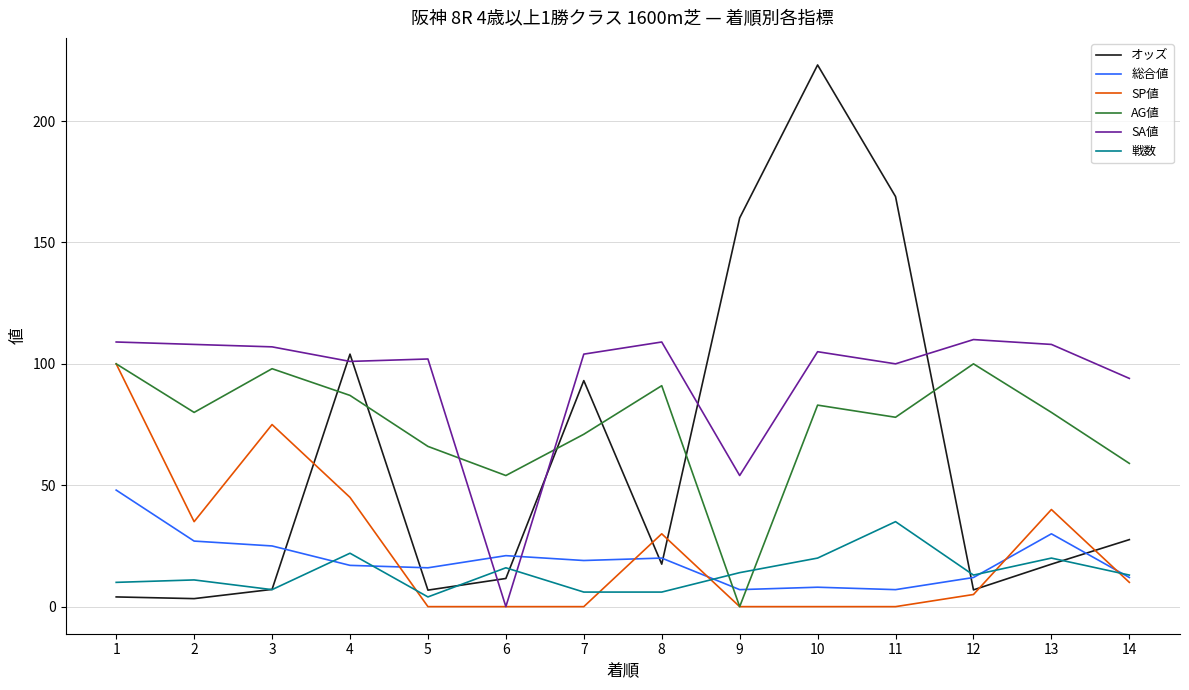

Where does the SP値 series first go above 10?

1